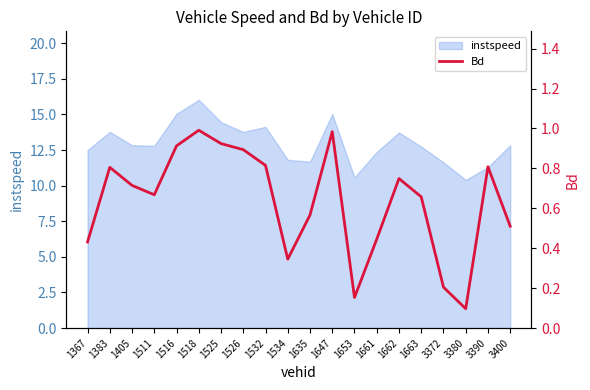

What is the value of the 10th point from the left?

0.3